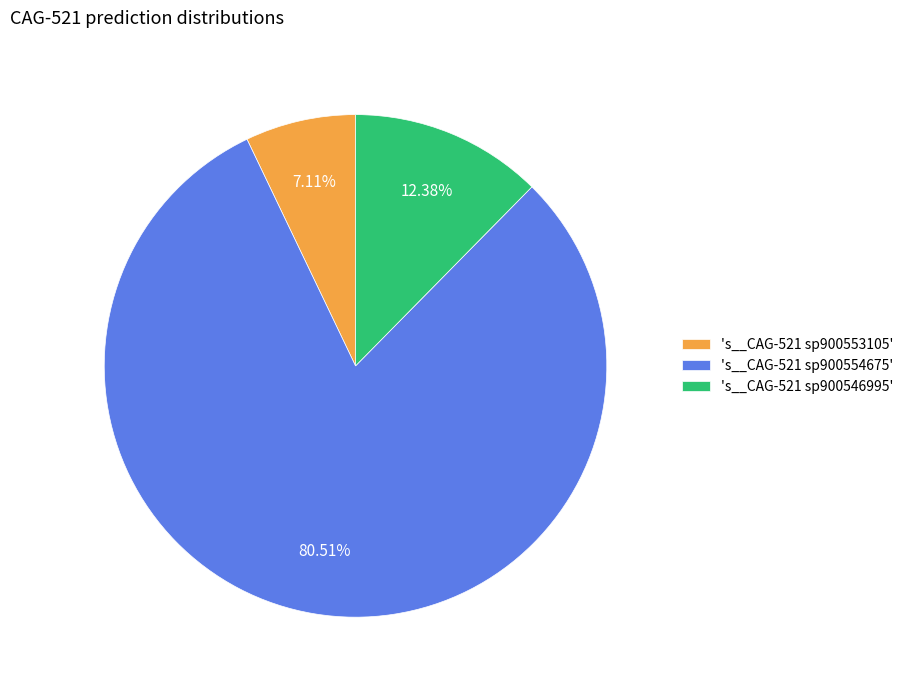

Which has a higher value, 's__CAG-521 sp900554675' or 's__CAG-521 sp900546995'?

's__CAG-521 sp900554675'